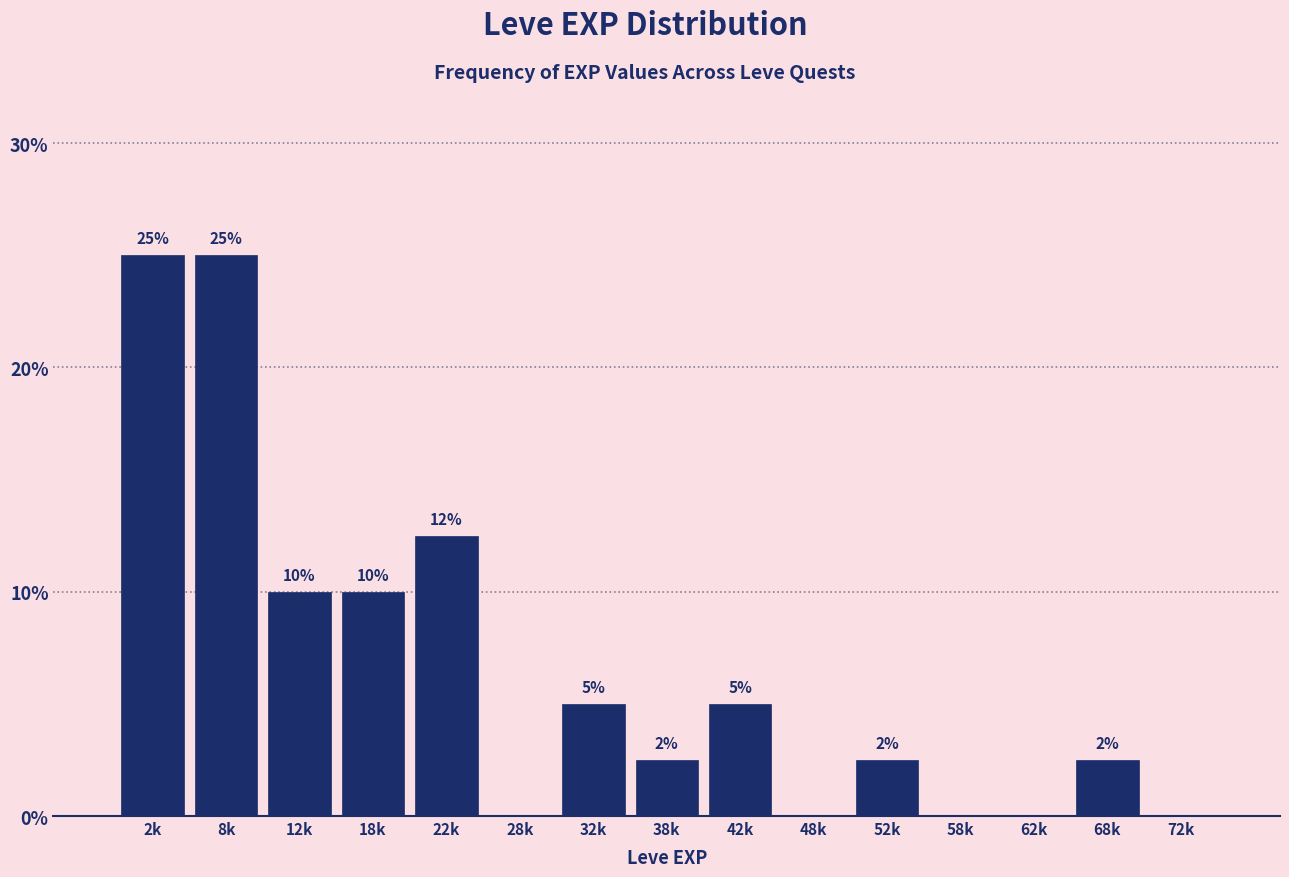

What is the change in value from 18k to 48k?

-10.0